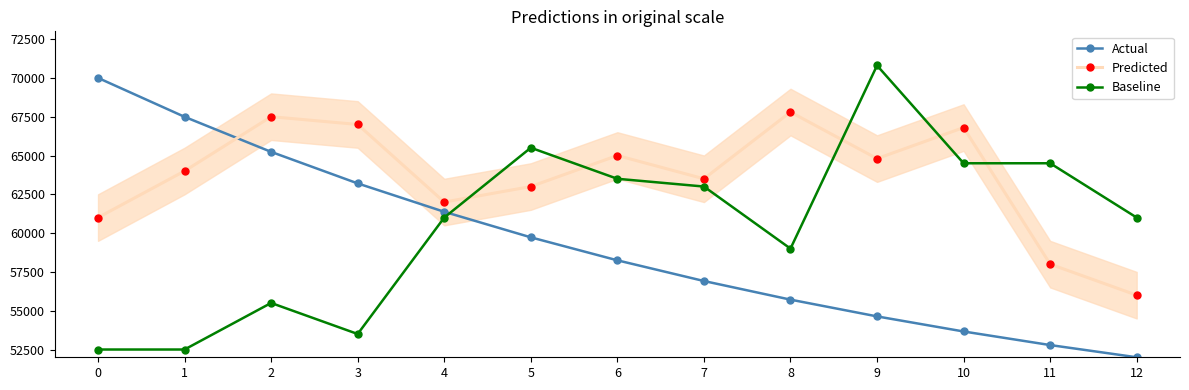

The Predicted series shows 102270.9 at 3. True or false?

False